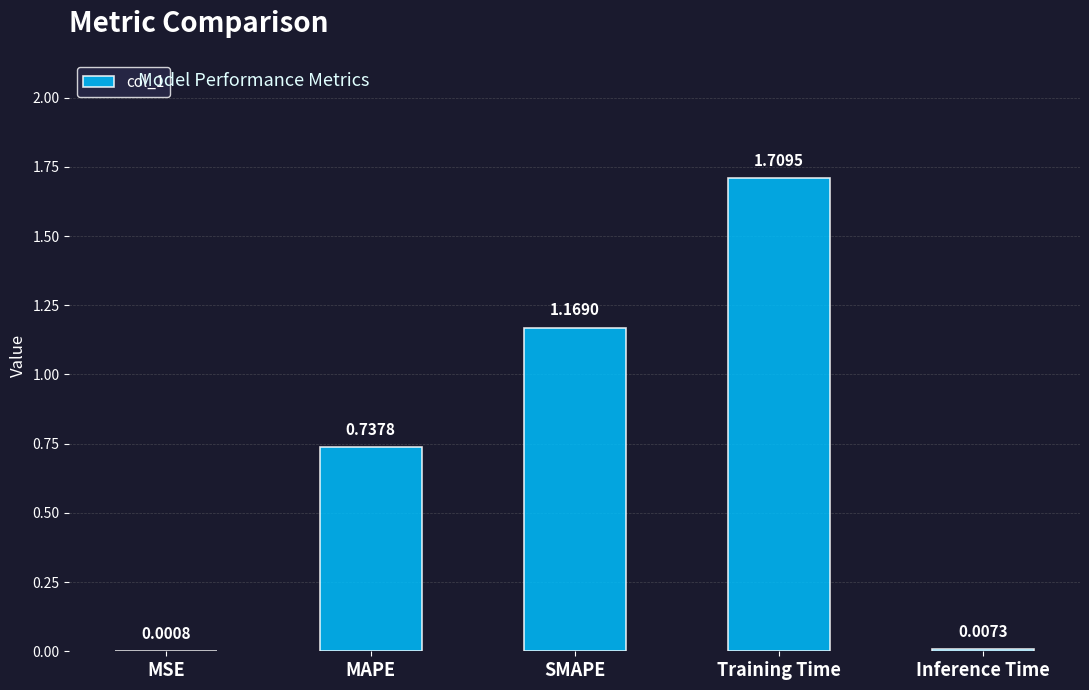

Is it true that the value at Training Time is 2.9?

False